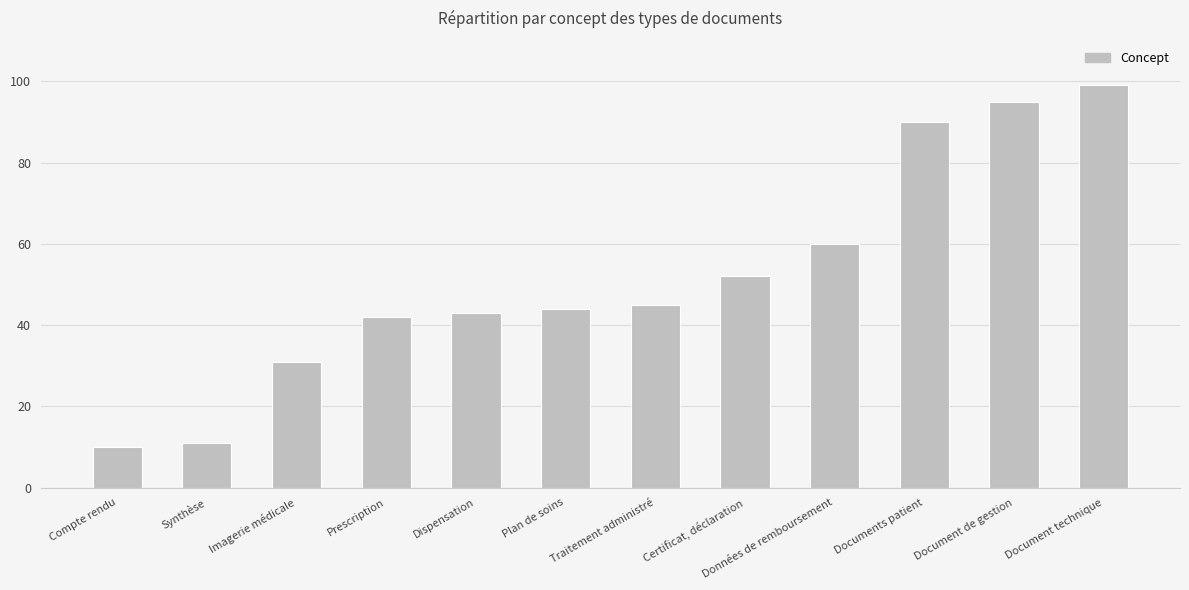

What is the label of the 9th bar from the left?

Données de remboursement